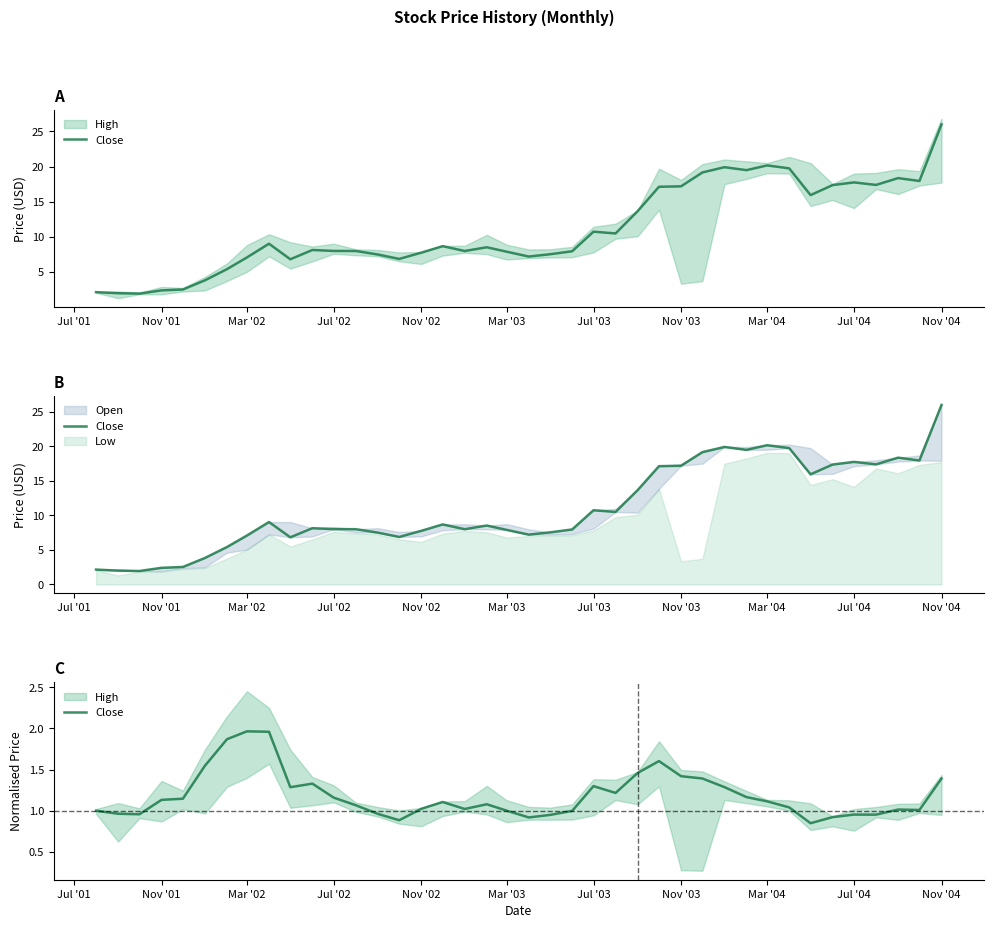

Reading left to right, what are all the values shown in this chart?

1.0	1.0	1.0	1.1	1.1	1.5	1.9	2.0	2.0	1.3	1.3	1.2	1.1	1.0	0.9	1.0	1.1	1.0	1.1	1.0	0.9	0.9	1.0	1.3	1.2	1.5	1.6	1.4	1.4	1.3	1.2	1.1	1.0	0.8	0.9	1.0	1.0	1.0	1.0	1.4